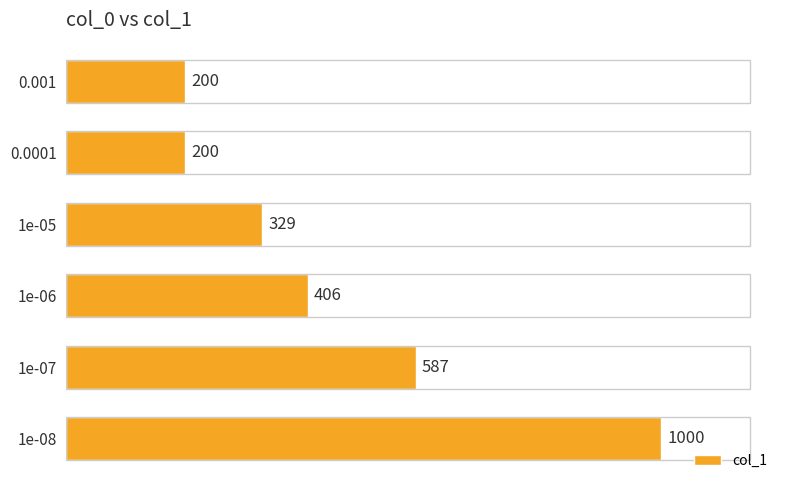

How many bars are there in total?

6